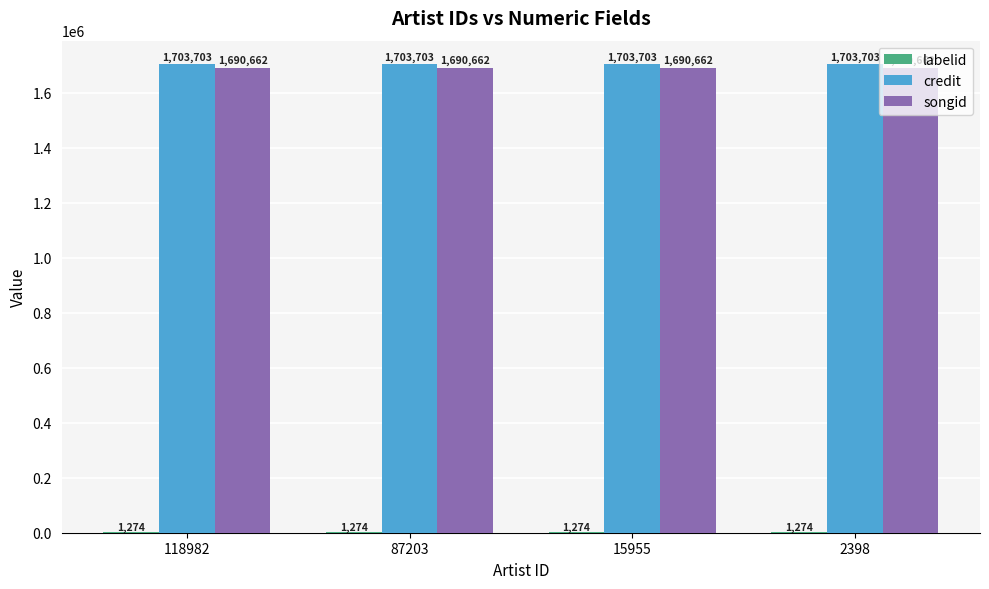

What is the total value across all series at 2398?

3395639